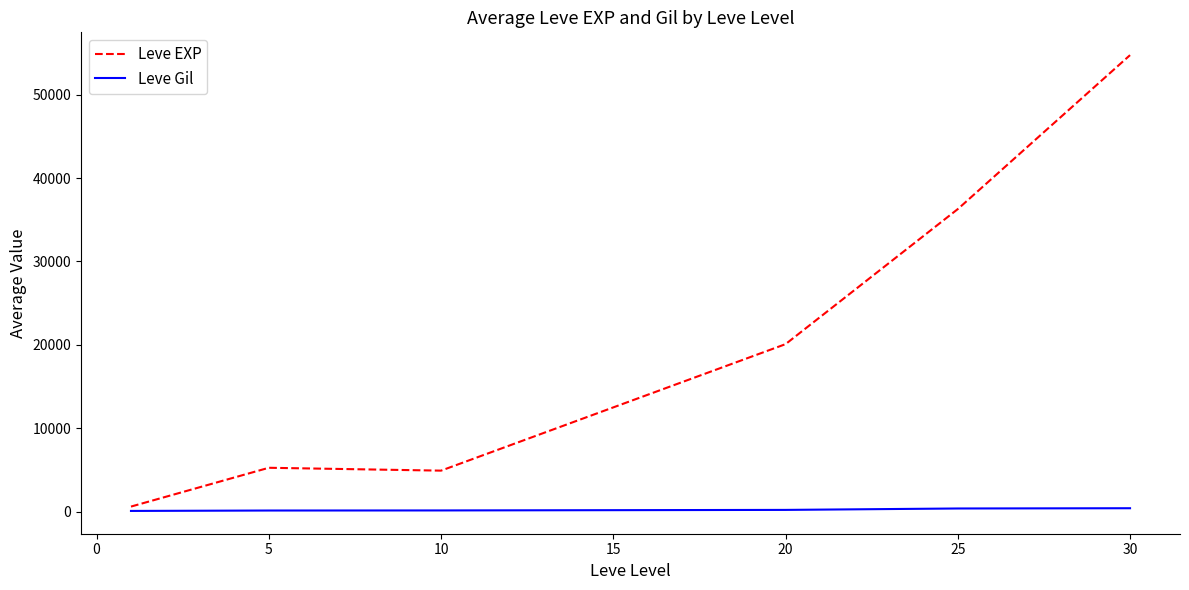

What is the greatest value displayed?

54726.7